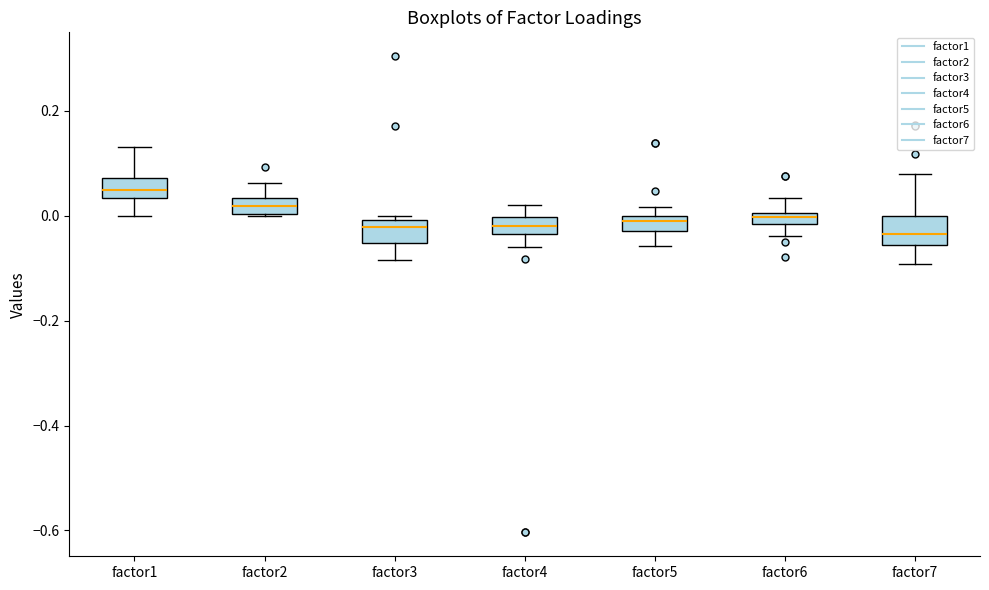

Where is the lower edge of the box for factor1 on the y-axis? The values are not printed on the chart, so give them approximately, as read against the axis.

0.04